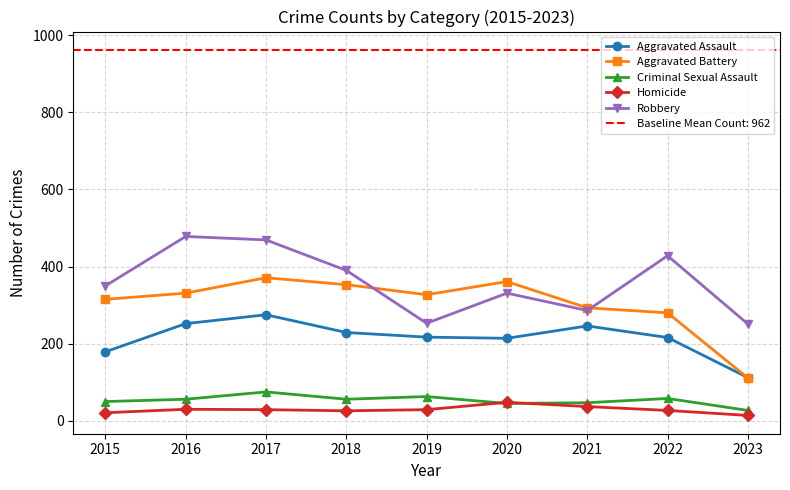

True or false: Aggravated Battery has more than 1 interior local peaks.

True